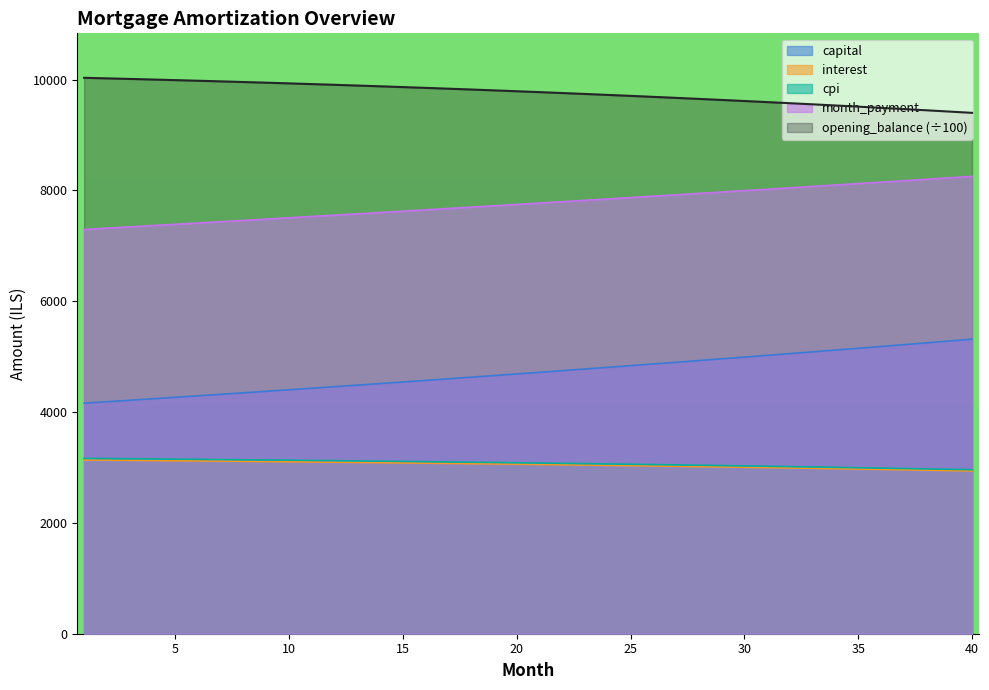

The opening_balance series shows 9943.5 at 9. True or false?

True